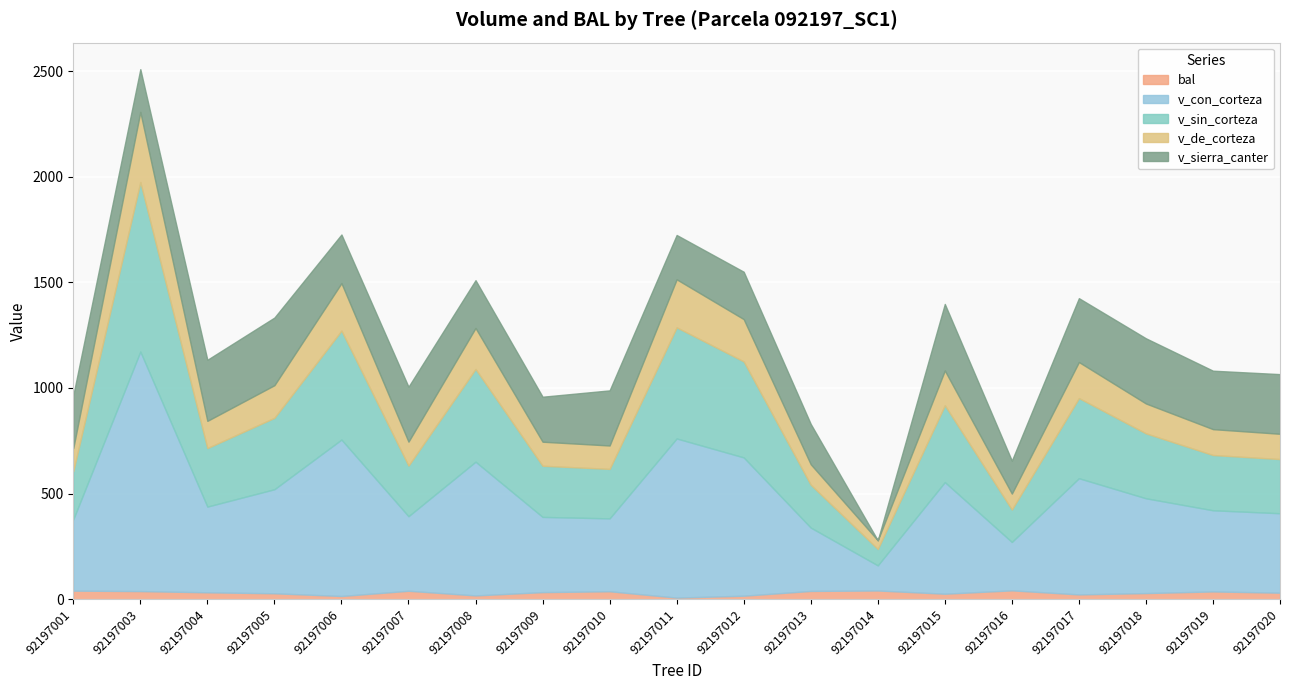

True or false: v_de_corteza has a value of 132.0 at 92197008.

False